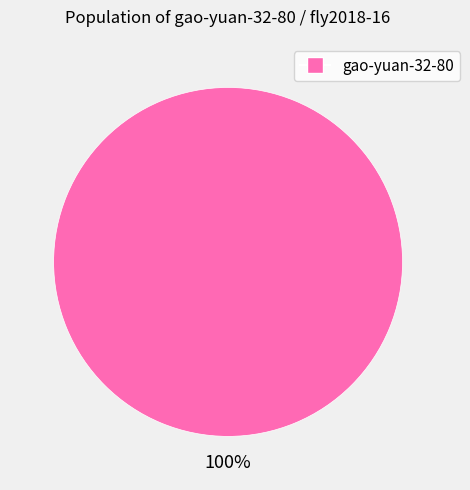

Is there a majority slice in this chart?

Yes